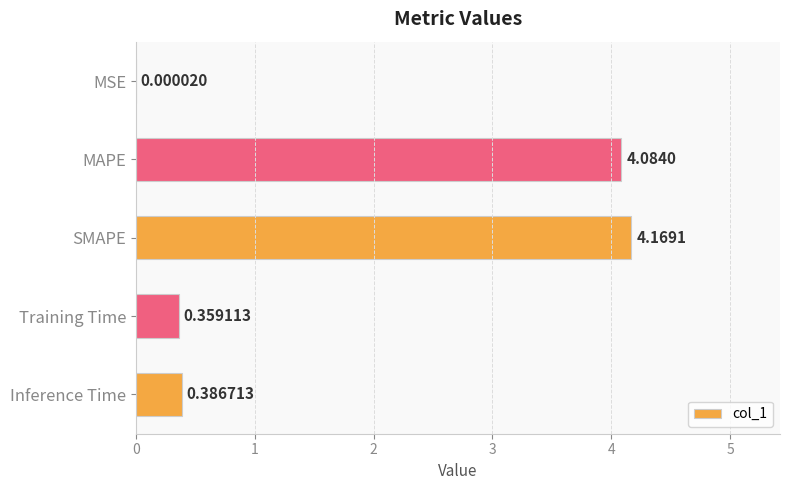

What is the change in value from MAPE to SMAPE?

+0.1